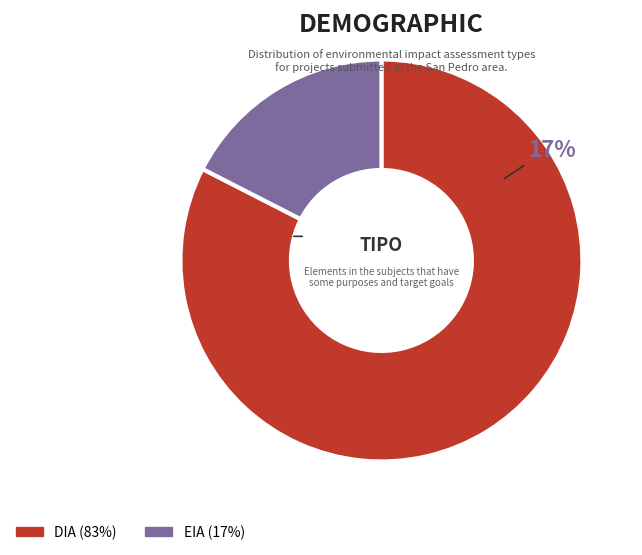

Is there any slice that represents more than half of the pie?

Yes